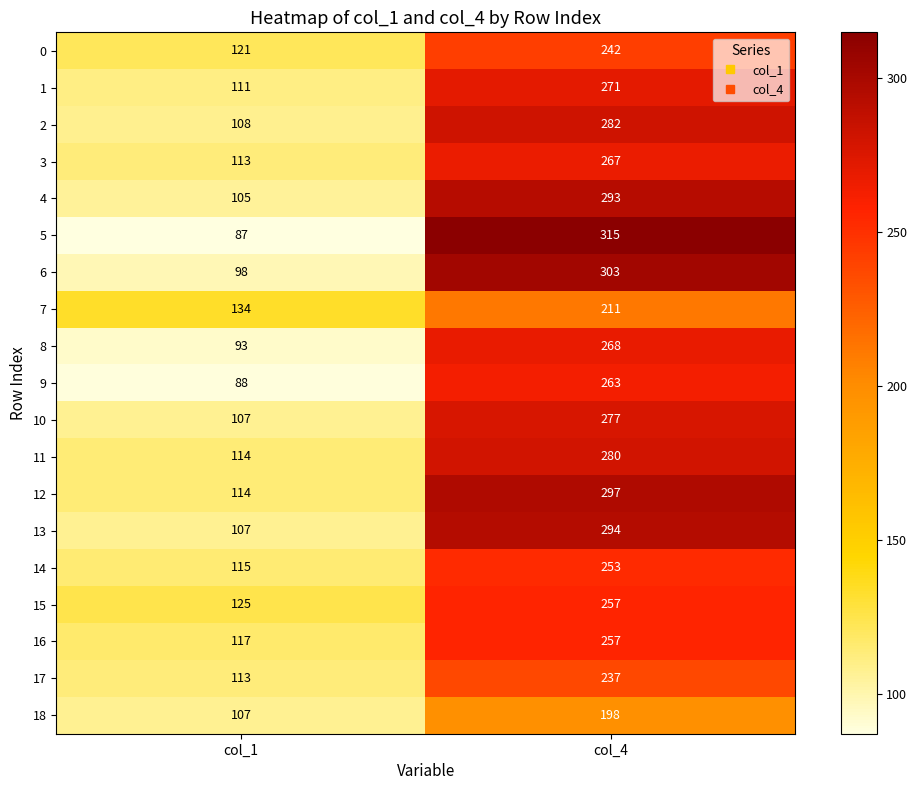

At which category does the chart reach its minimum across all series?

col_1